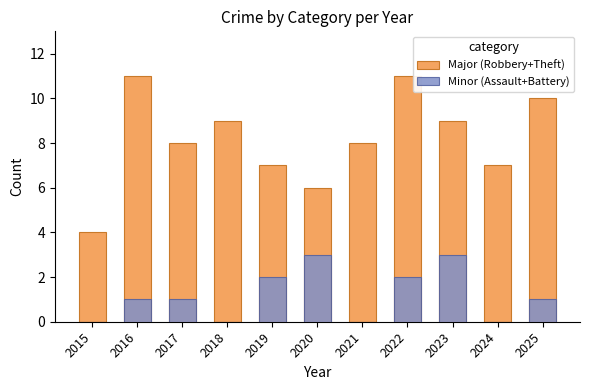

Which series has the largest range (max minus min)?

Major (Robbery+Theft)